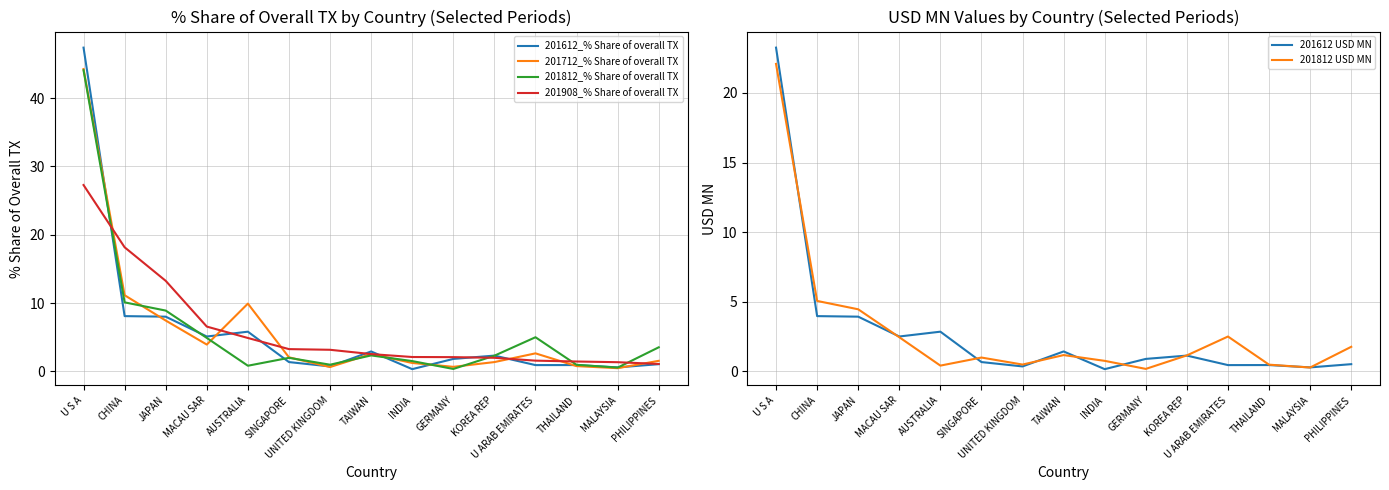

What is the greatest value displayed?

47.4